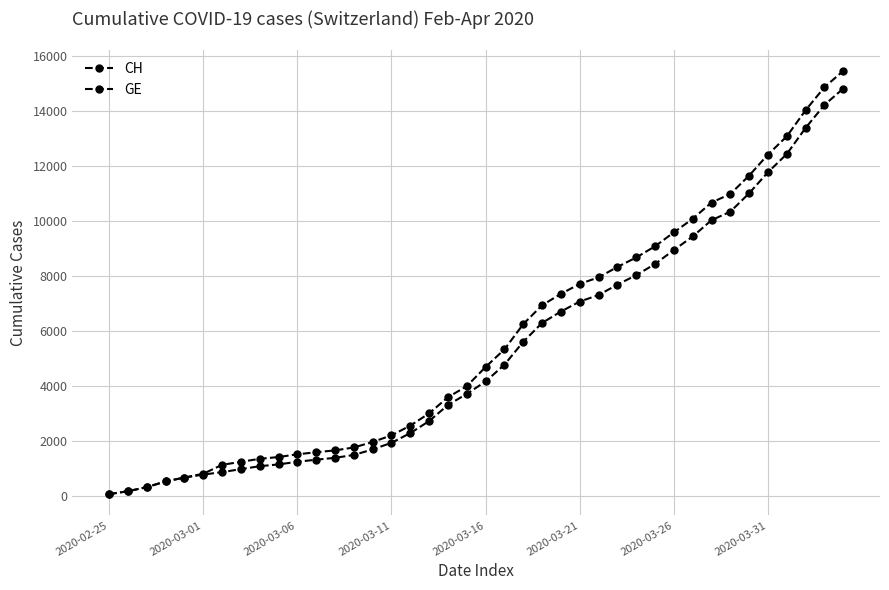

True or false: CH has more than 0 points higher than both neighbors.

False